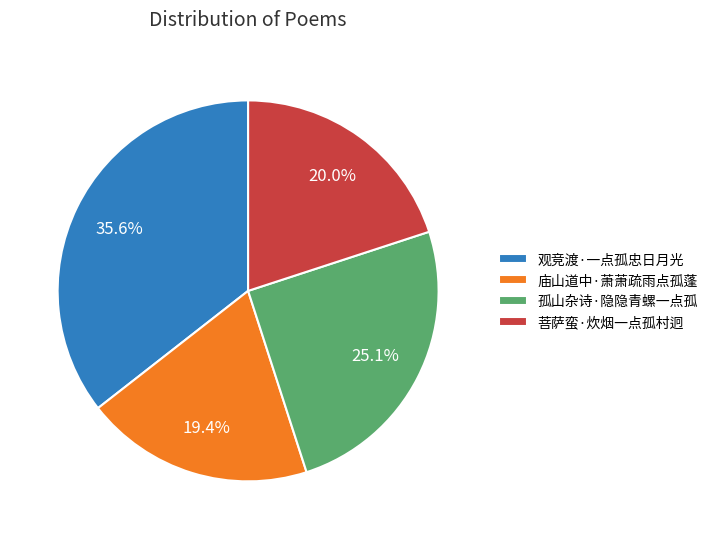

How many slices are in this pie chart?

4